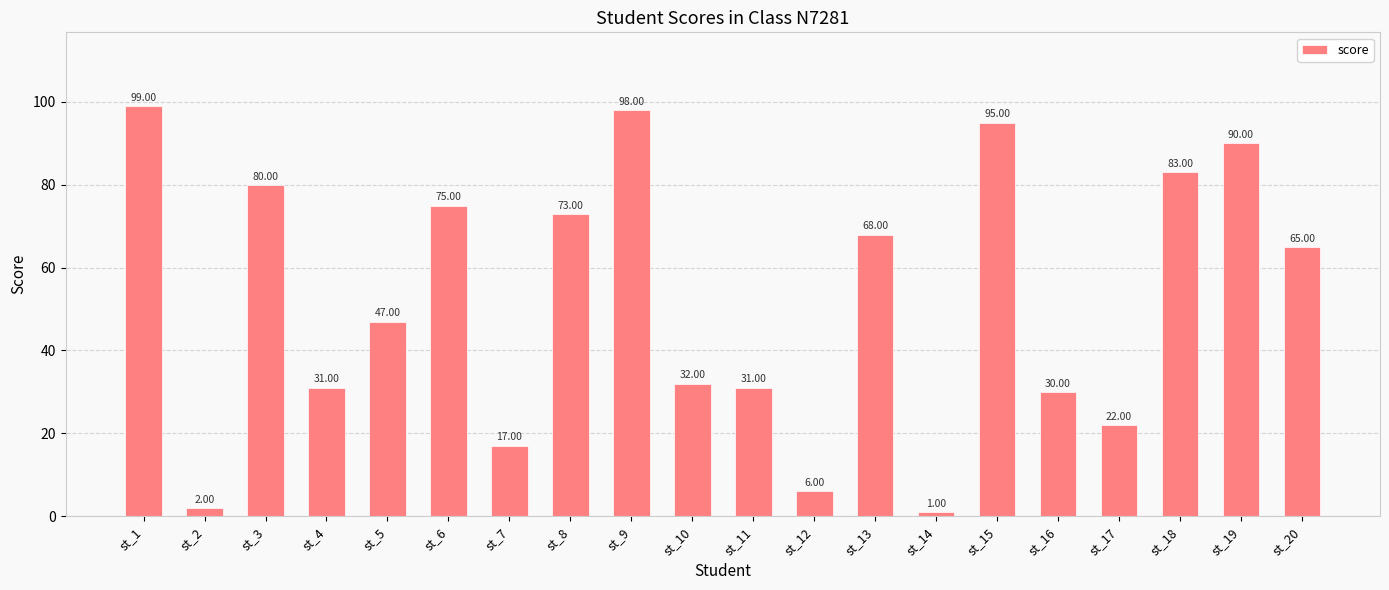

At which label does the data first exceed 65?

st_1